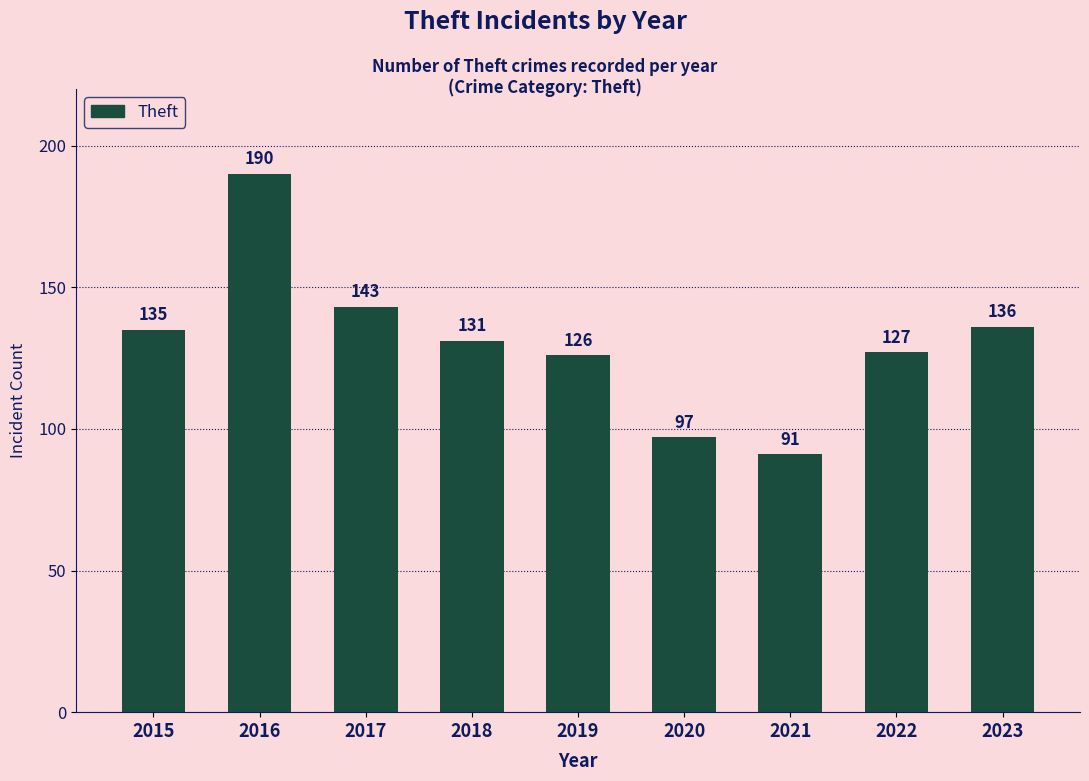

Rank the categories by value from lowest to highest.

2021, 2020, 2019, 2022, 2018, 2015, 2023, 2017, 2016